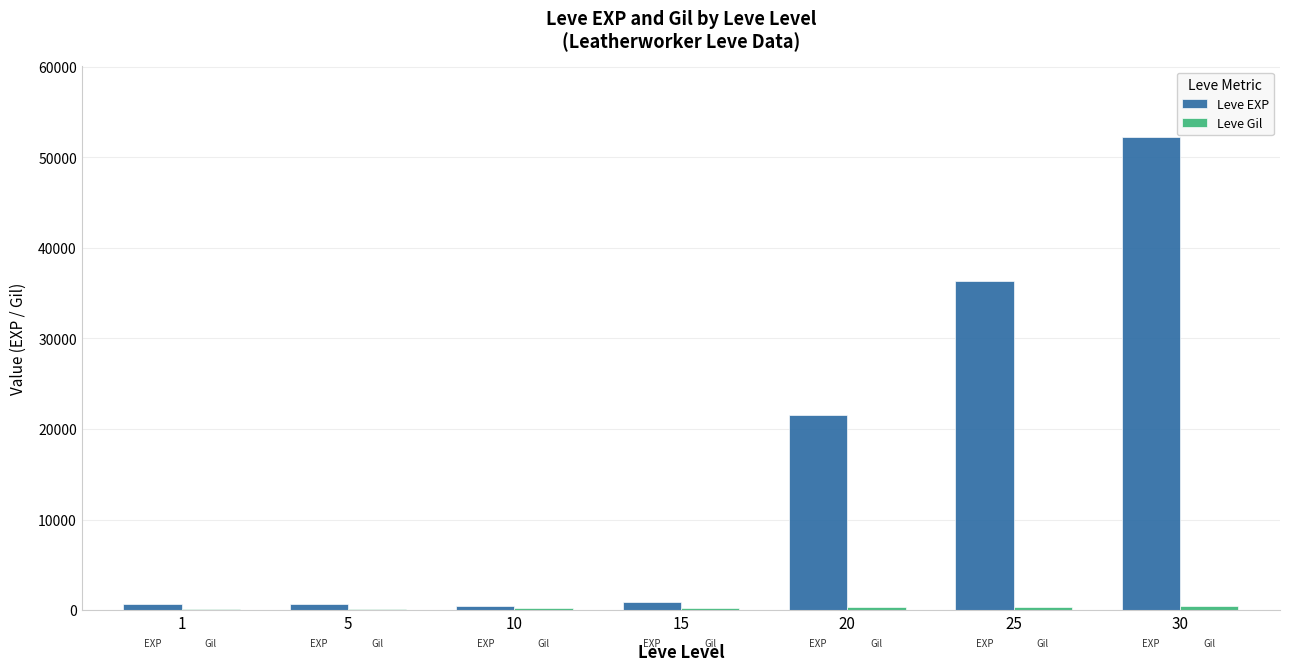

Which series changed the most between 15 and 20?

Leve EXP